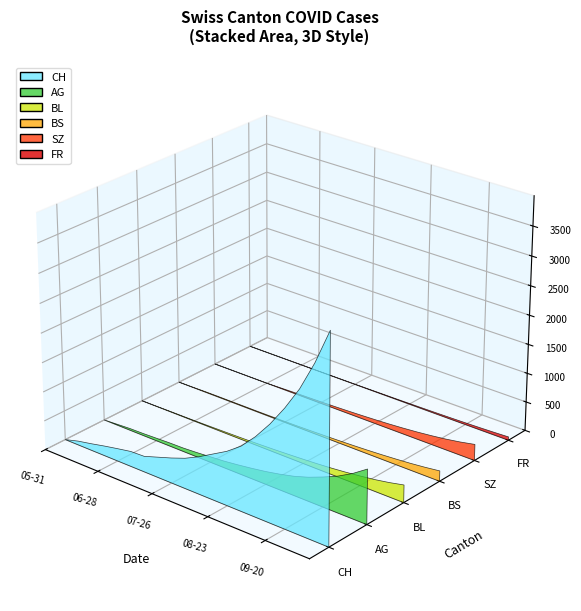

Reading left to right, transcribe all the data shown in this chart.

CH: 0=0	1=66	2=114	3=167	4=215	5=260	6=270	7=350	8=430	9=520	10=640	11=780	12=920	13=1100	14=1350	15=1650	16=2000	17=2400	18=2900	19=3500
AG: 0=0	1=15	2=30	3=35	4=45	5=55	6=60	7=75	8=95	9=115	10=145	11=180	12=220	13=270	14=330	15=410	16=510	17=620	18=760	19=930
BL: 0=0	1=2	2=6	3=8	4=10	5=14	6=19	7=24	8=30	9=38	10=48	11=60	12=74	13=90	14=110	15=135	16=165	17=200	18=245	19=300
BS: 0=0	1=3	2=9	3=11	4=11	5=12	6=12	7=14	8=17	9=21	10=27	11=34	12=42	13=52	14=64	15=79	16=97	17=118	18=145	19=178
SZ: 0=0	1=0	2=0	3=1	4=1	5=9	6=17	7=22	8=28	9=35	10=44	11=55	12=68	13=83	14=102	15=125	16=153	17=186	18=228	19=279
FR: 0=0	1=0	2=0	3=1	4=2	5=2	6=3	7=4	8=5	9=7	10=9	11=11	12=14	13=17	14=21	15=26	16=32	17=39	18=48	19=59